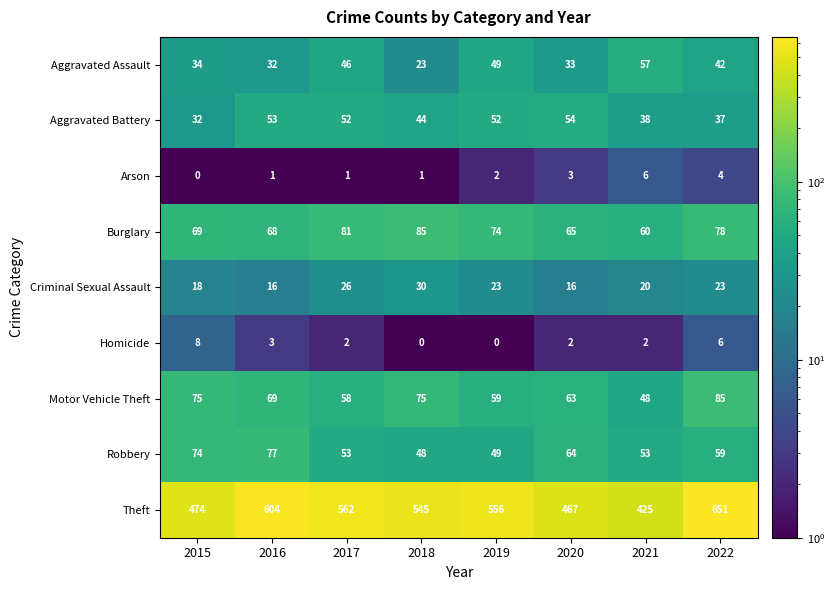

What is the maximum value for Burglary?

85